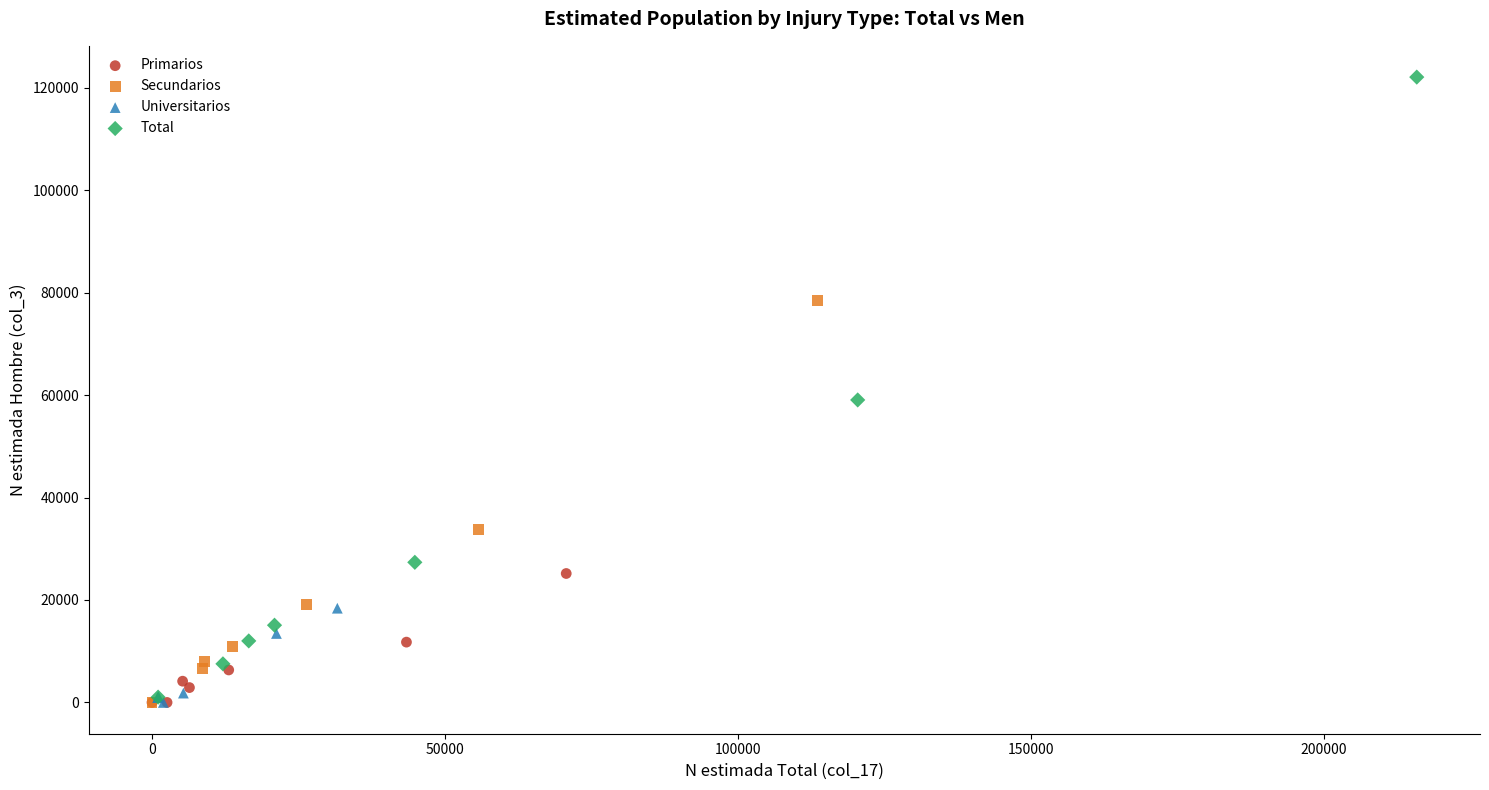

Which series contains the highest Y value?

Total